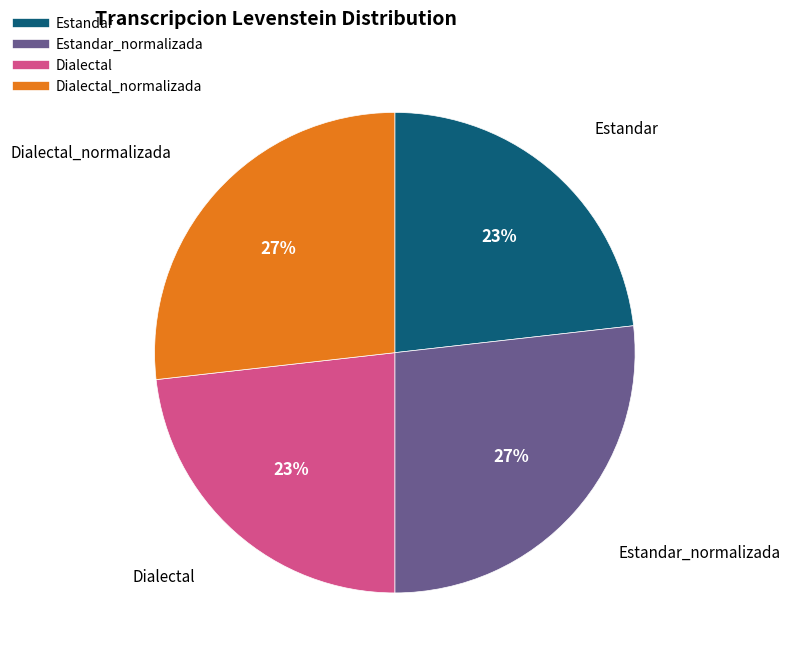

To the nearest percent, what is the difference between the largest and smallest slice percentages?

4%